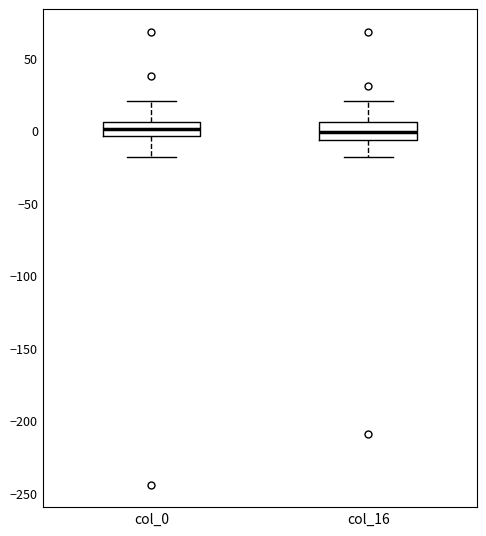

Where does the lower whisker of the box for col_16 end on the y-axis? The values are not printed on the chart, so give them approximately, as read against the axis.

-20